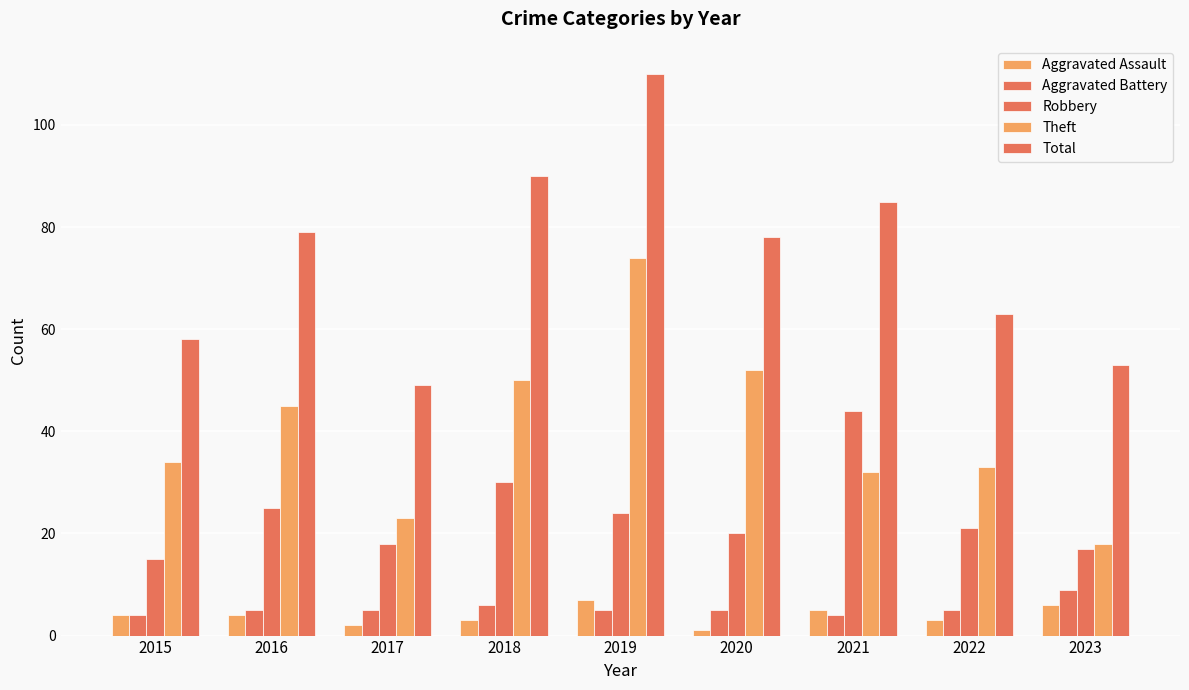

The Aggravated Assault series shows 5 at 2016. True or false?

False